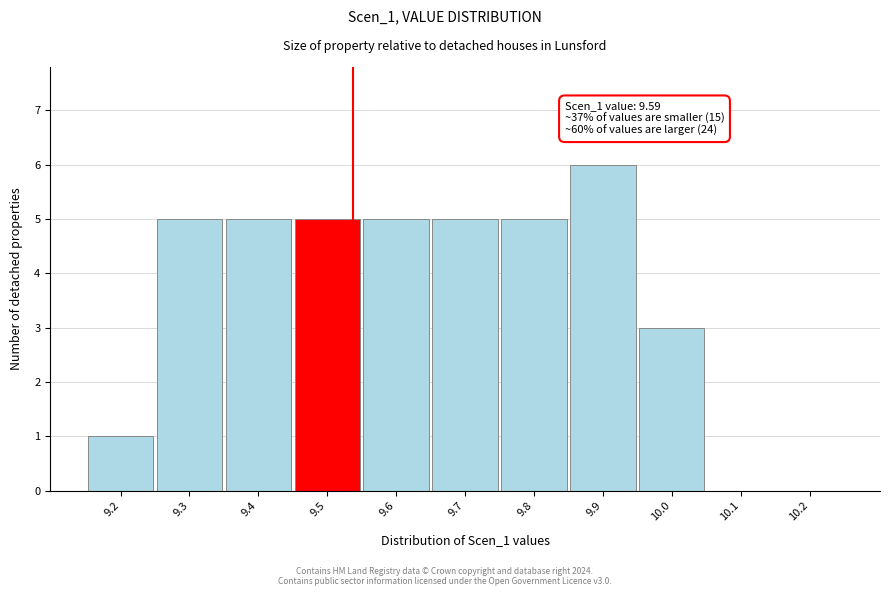

Reading left to right, transcribe all the data shown in this chart.

9.2=1	9.3=5	9.4=5	9.5=5	9.6=5	9.7=5	9.8=5	9.9=6	10.0=3	10.1=0	10.2=0